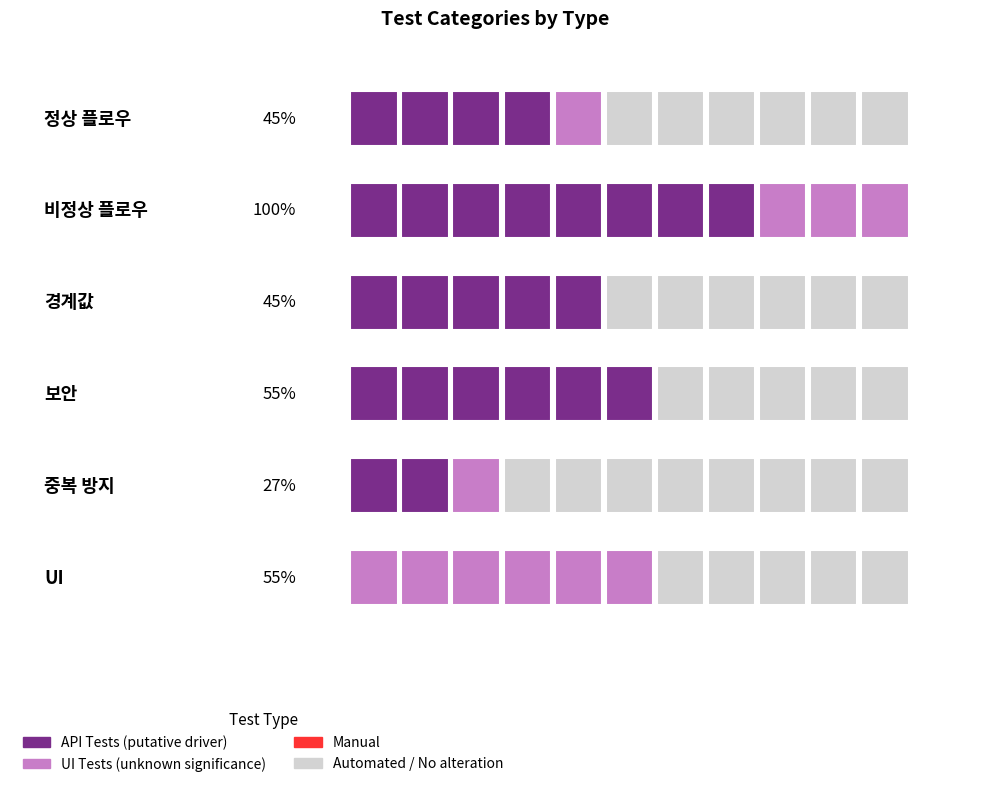

At which category does the chart reach its peak across all series?

비정상 플로우